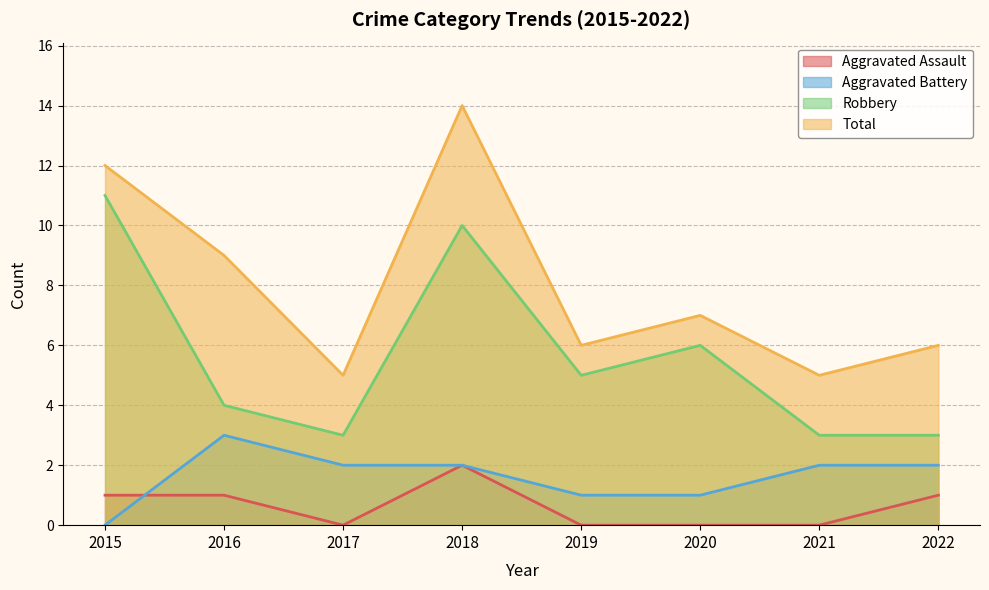

How many data points in Robbery are above 5?

3